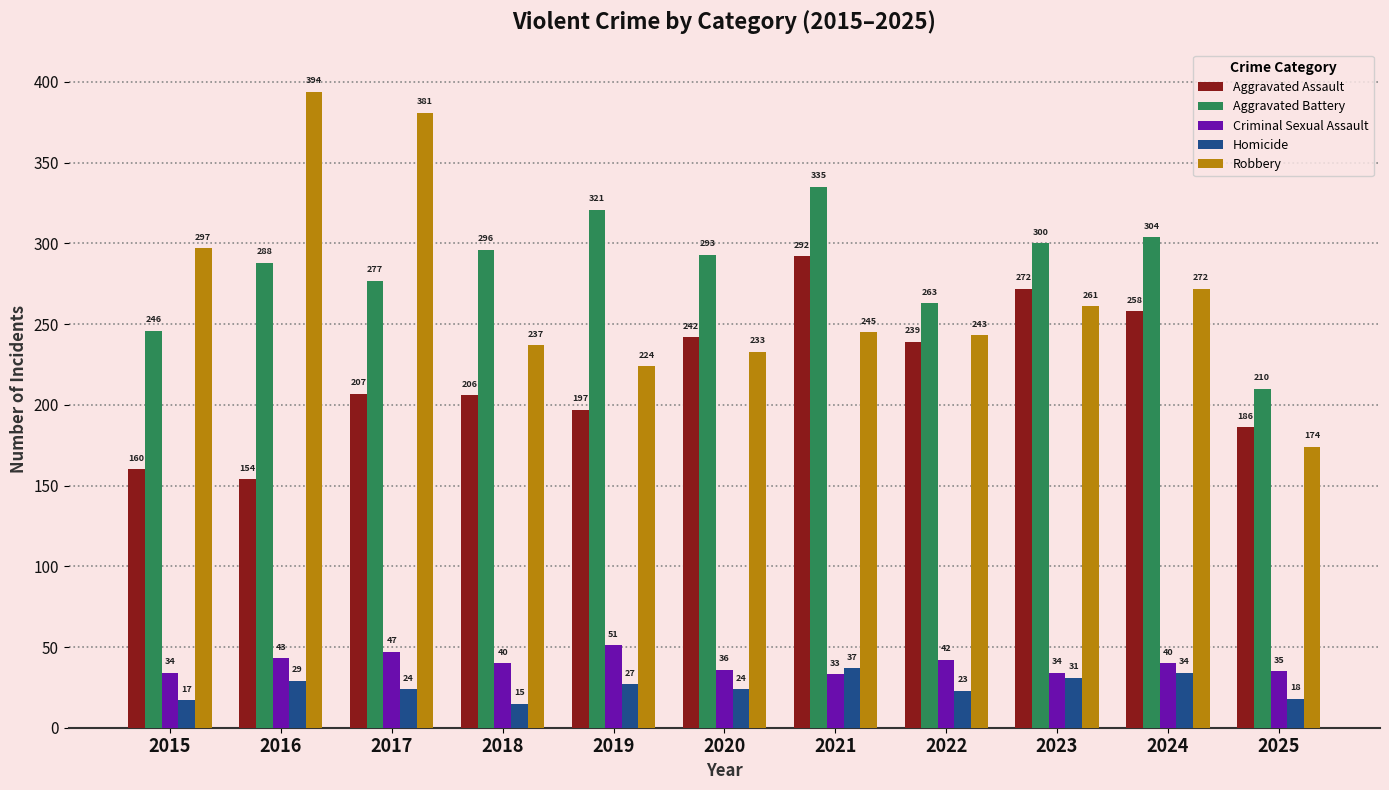

Reading left to right, what are all the values shown in this chart?

Aggravated Assault: 2015=160	2016=154	2017=207	2018=206	2019=197	2020=242	2021=292	2022=239	2023=272	2024=258	2025=186
Aggravated Battery: 2015=246	2016=288	2017=277	2018=296	2019=321	2020=293	2021=335	2022=263	2023=300	2024=304	2025=210
Criminal Sexual Assault: 2015=34	2016=43	2017=47	2018=40	2019=51	2020=36	2021=33	2022=42	2023=34	2024=40	2025=35
Homicide: 2015=17	2016=29	2017=24	2018=15	2019=27	2020=24	2021=37	2022=23	2023=31	2024=34	2025=18
Robbery: 2015=297	2016=394	2017=381	2018=237	2019=224	2020=233	2021=245	2022=243	2023=261	2024=272	2025=174